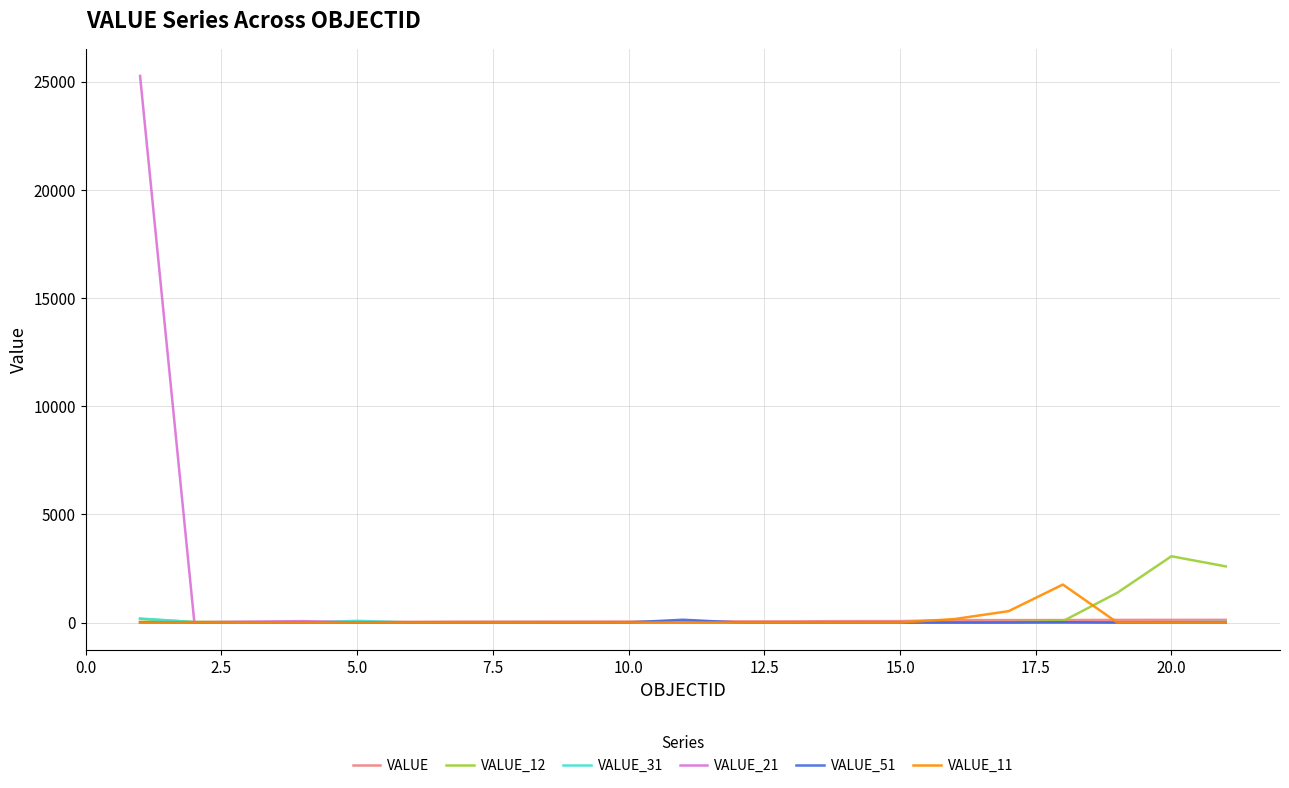

Does the chart have visible grid lines?

Yes